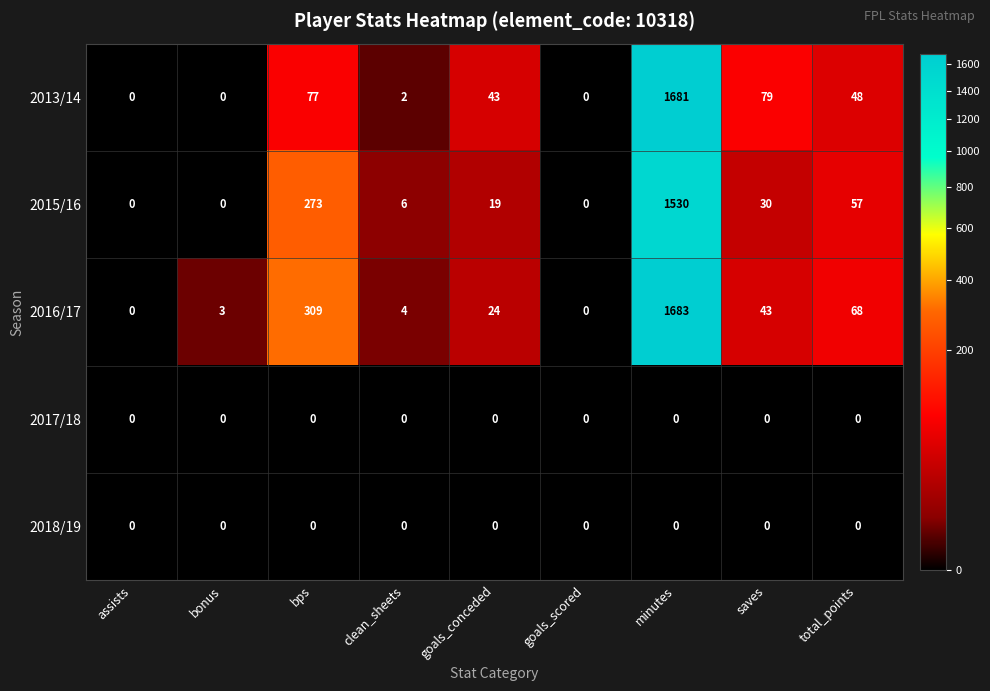

Is it true that 2016/17 equals 2286 at minutes?

False